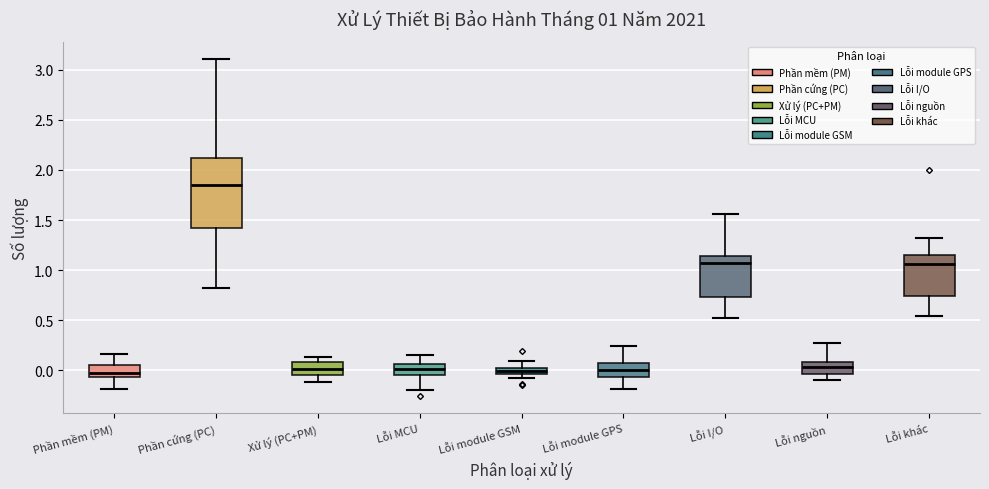

Comparing the boxes themselves (not the whiskers), which one is the tallest?

Phần cứng (PC)